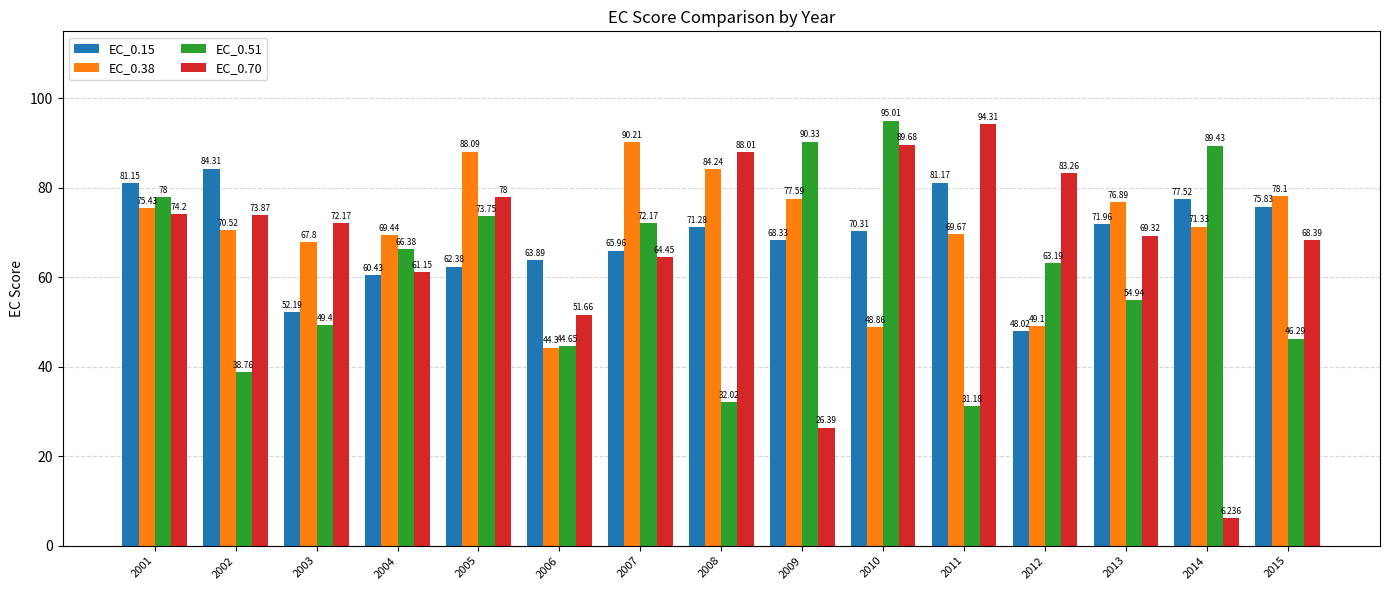

Does the chart contain stacked bars?

No